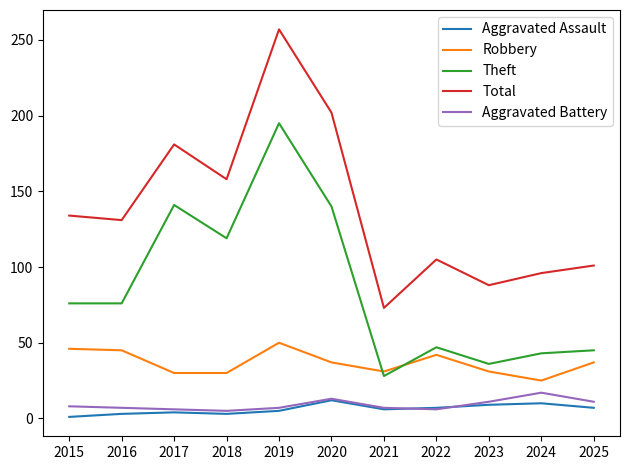

Where is Total nearest to the value 165?

2018